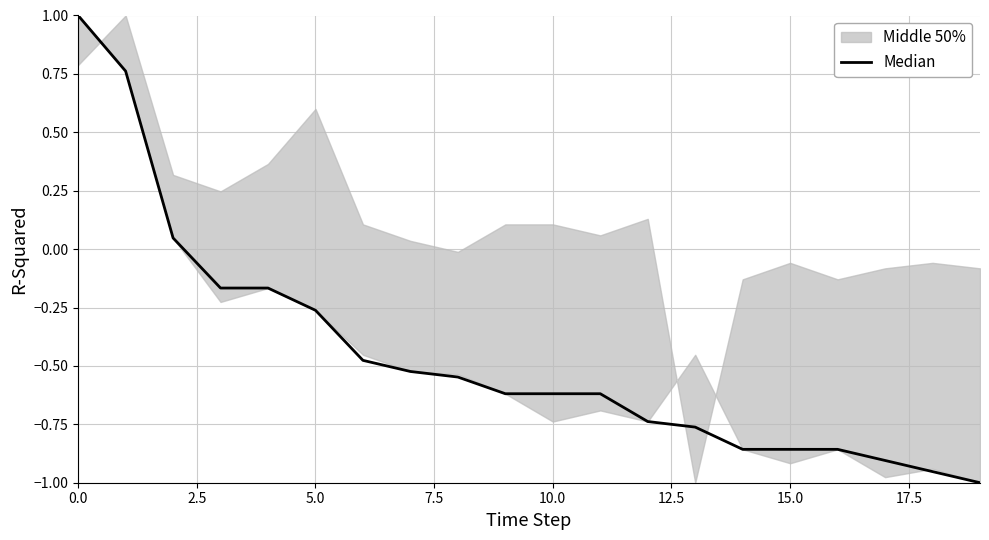

True or false: the data has more than 2 interior local peaks.

False